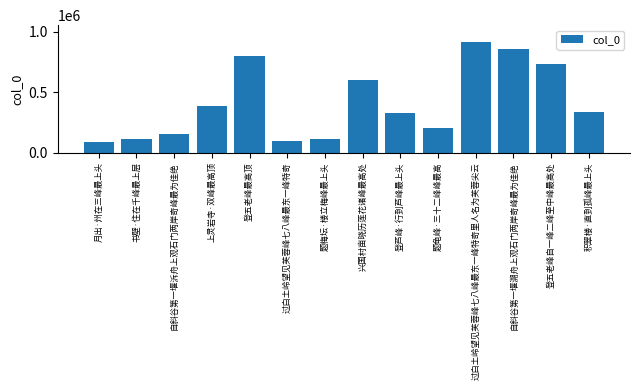

Does the chart contain any negative values?

No